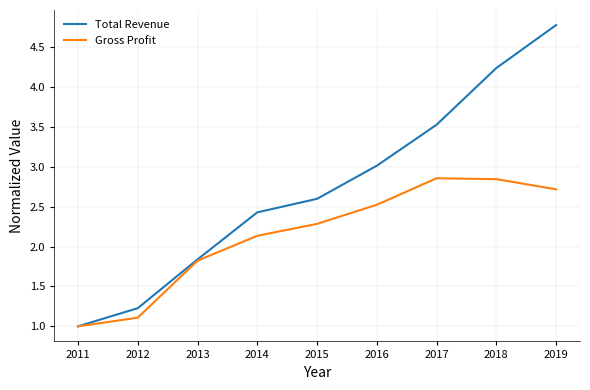

Is the value of Total Revenue at 2018 greater than the value of Gross Profit at 2015?

Yes